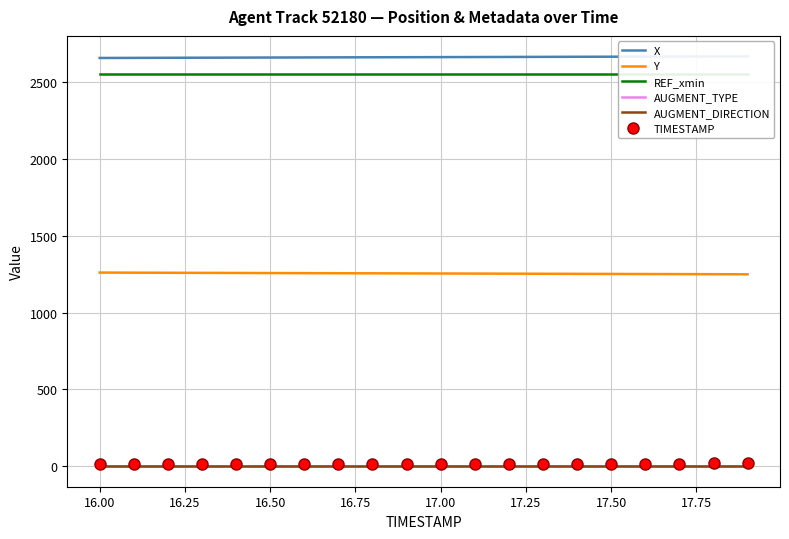

How many data points does each series have?

20